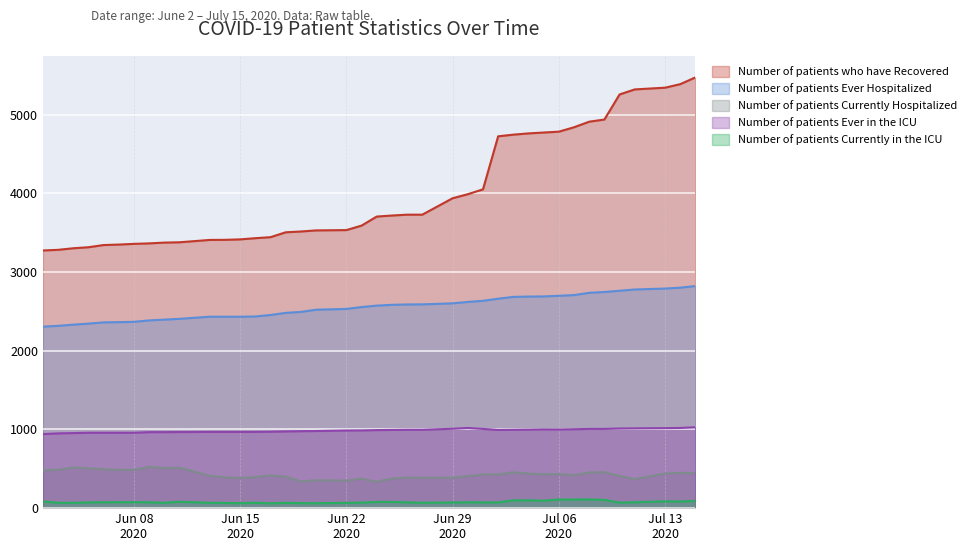

The Number of patients who have Recovered series shows 4763 at 07/04/2020. True or false?

True